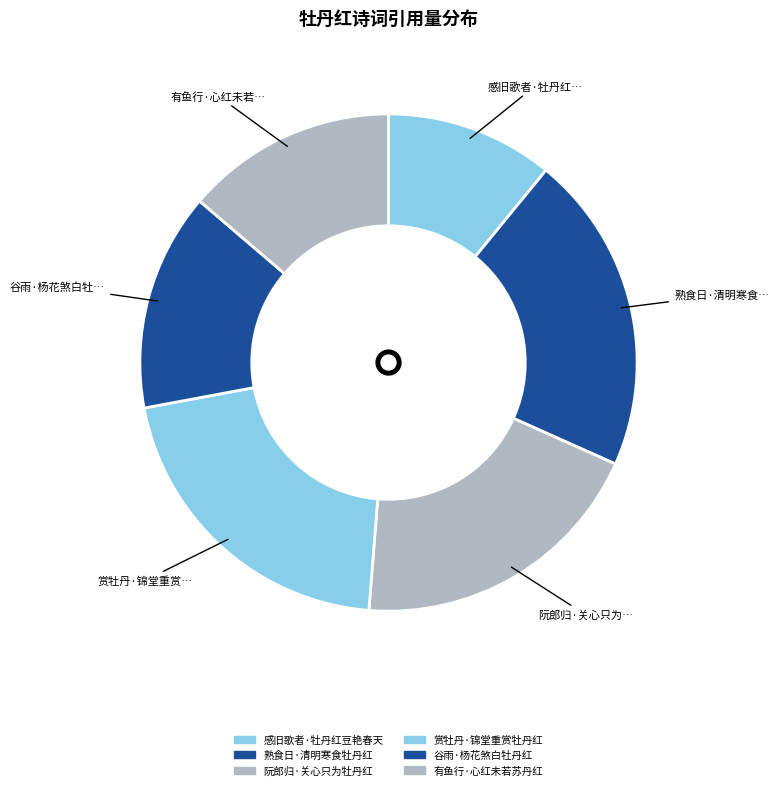

Does 谷雨·杨花煞白牡丹红 represent more than half of the total?

No